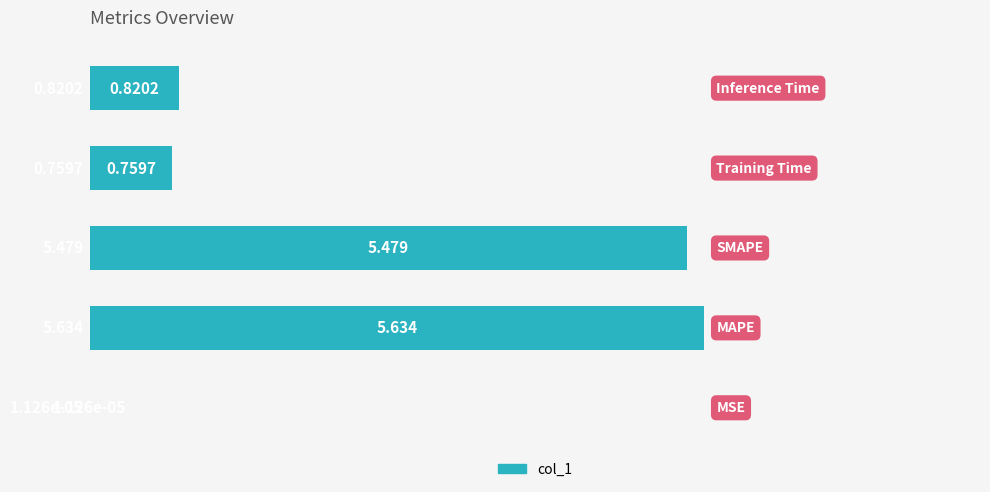

What is the greatest value displayed?

5.6